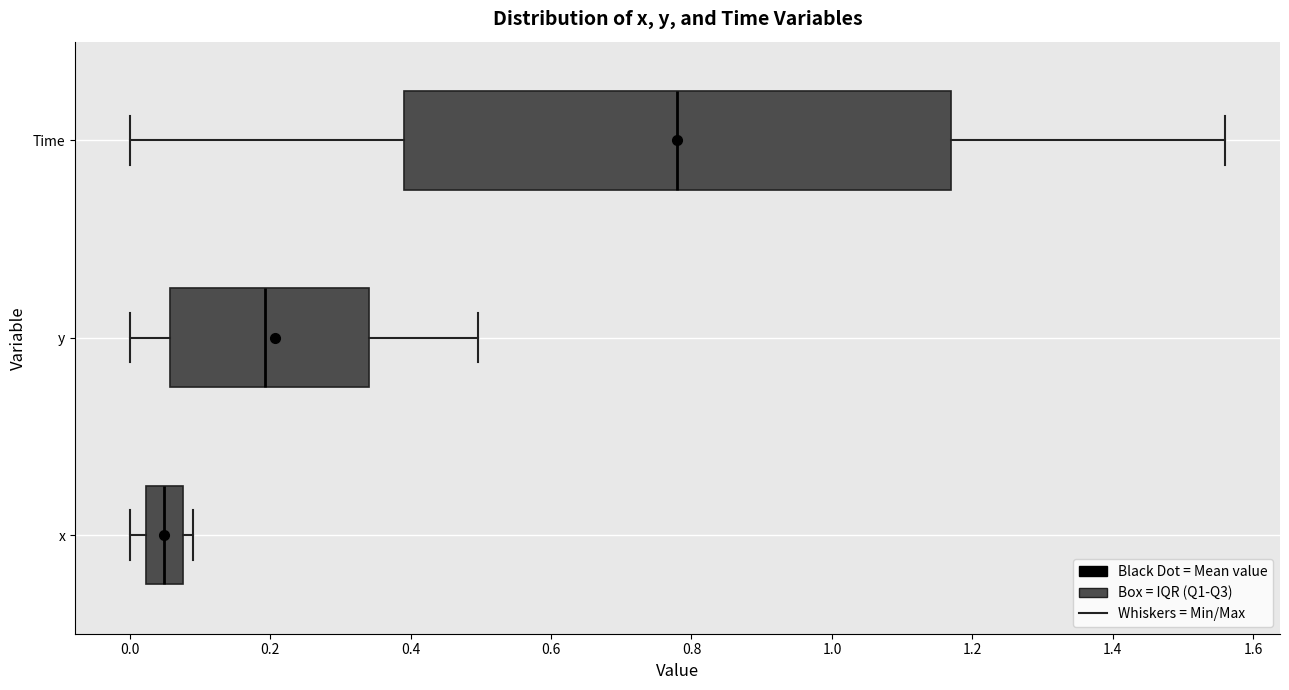

Which box is the widest, from its left edge to its right edge?

Time